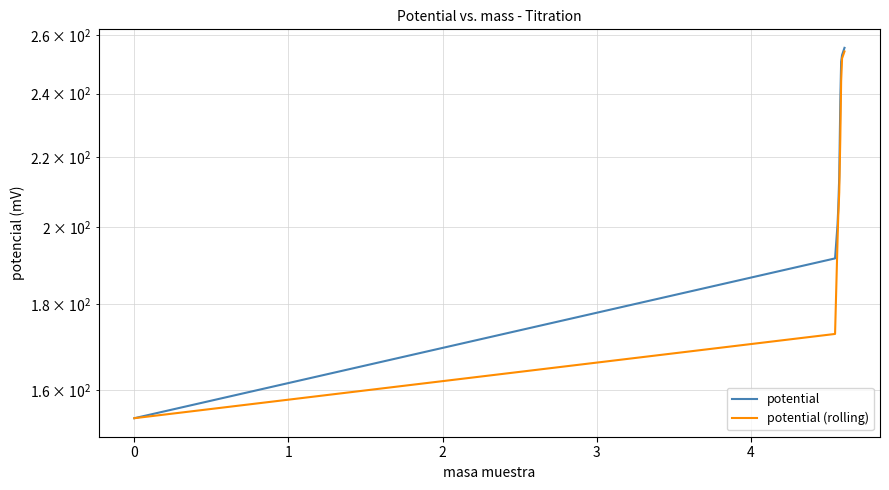

Is the value of potential (rolling) at 8 greater than the value of potential at 4?

Yes